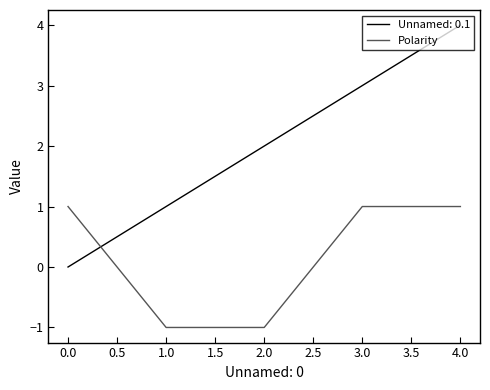

Between which two adjacent categories do Polarity and Unnamed: 0.1 first intersect?

0.0 and 1.0